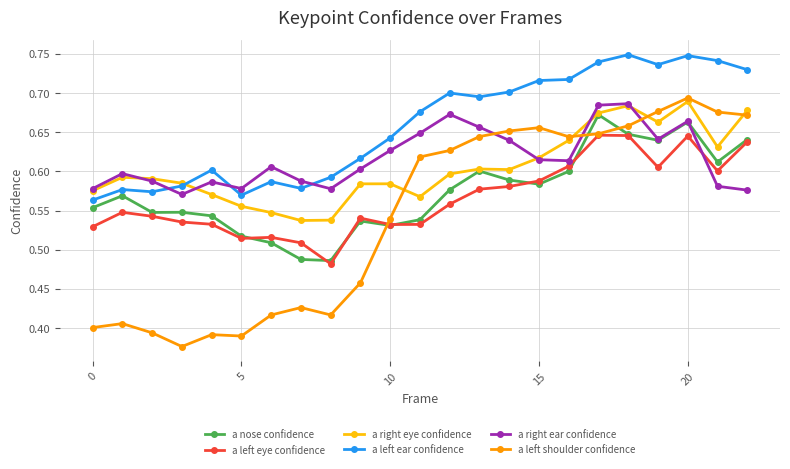

True or false: a right eye confidence has more than 1 interior local peaks.

True